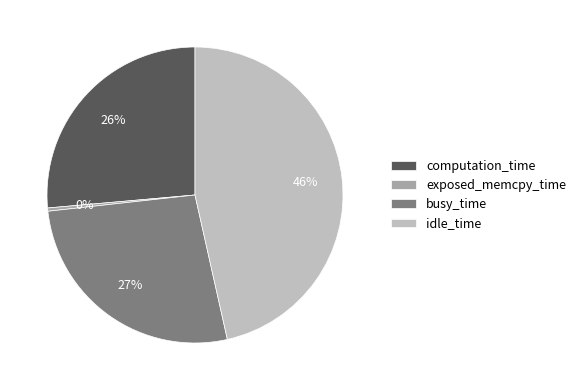

Which category has the biggest portion of the pie?

idle_time